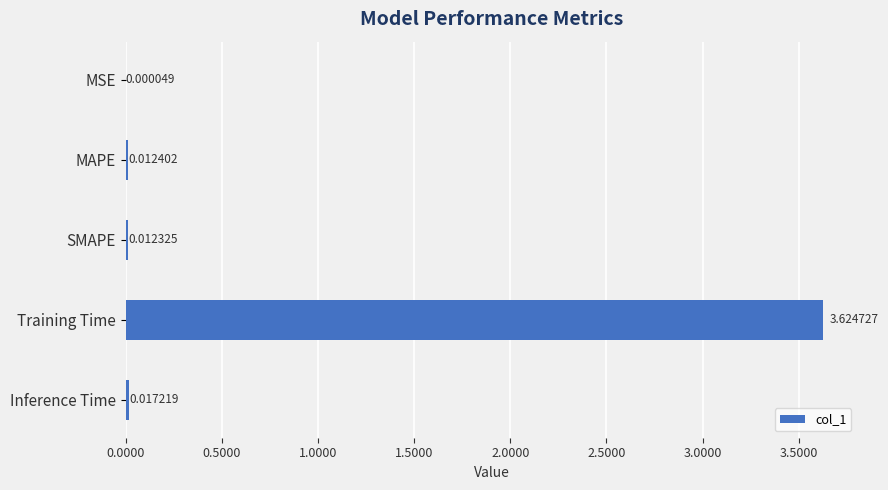

Between MAPE and Inference Time, which is larger?

Inference Time